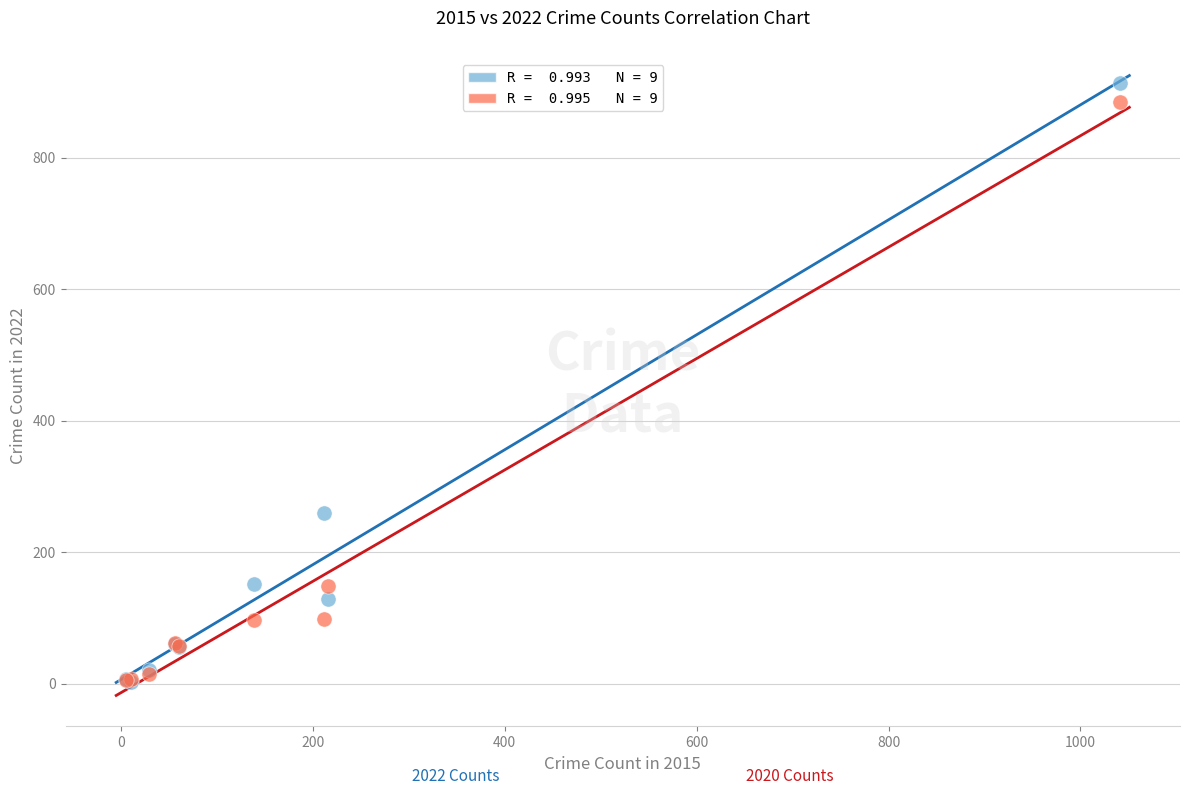

Across all series, what Y value is closest to 458?

260